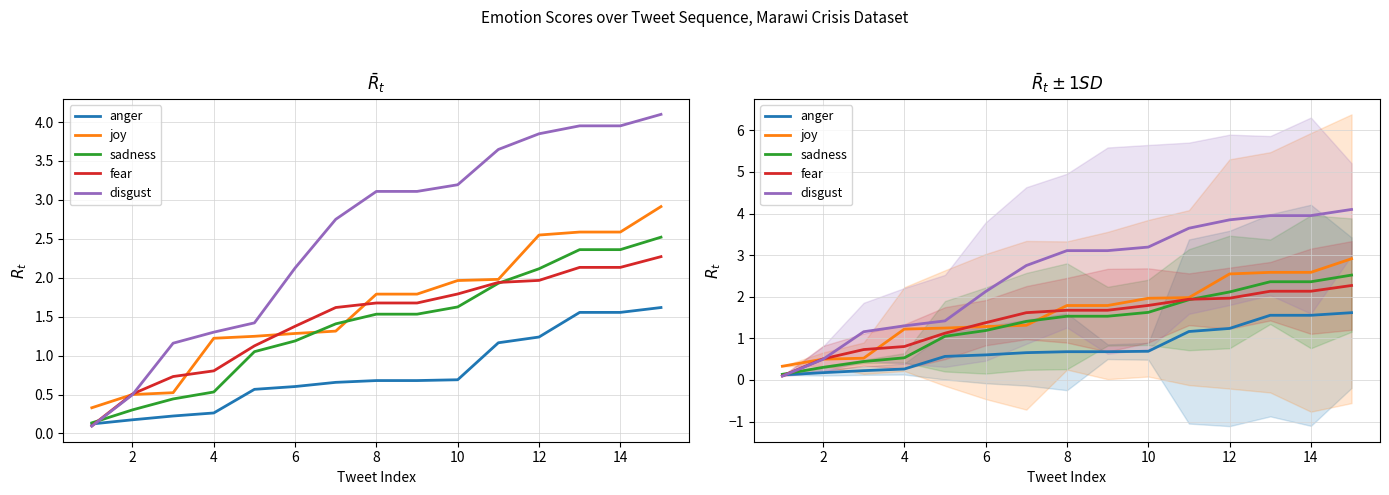

True or false: fear has more than 0 interior local peaks.

False